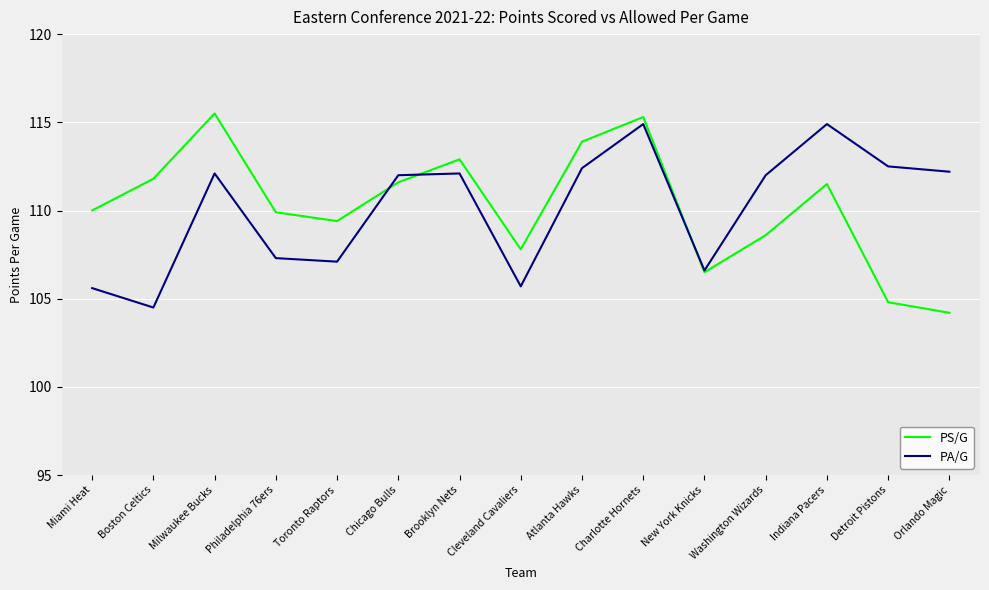

What is the sum of the PS/G values at Milwaukee Bucks and Charlotte Hornets?

230.8